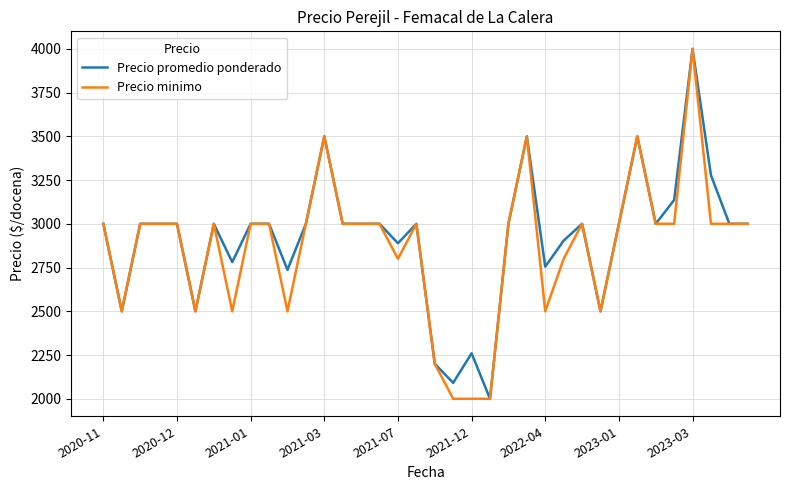

What is the minimum value for Precio minimo?

2000